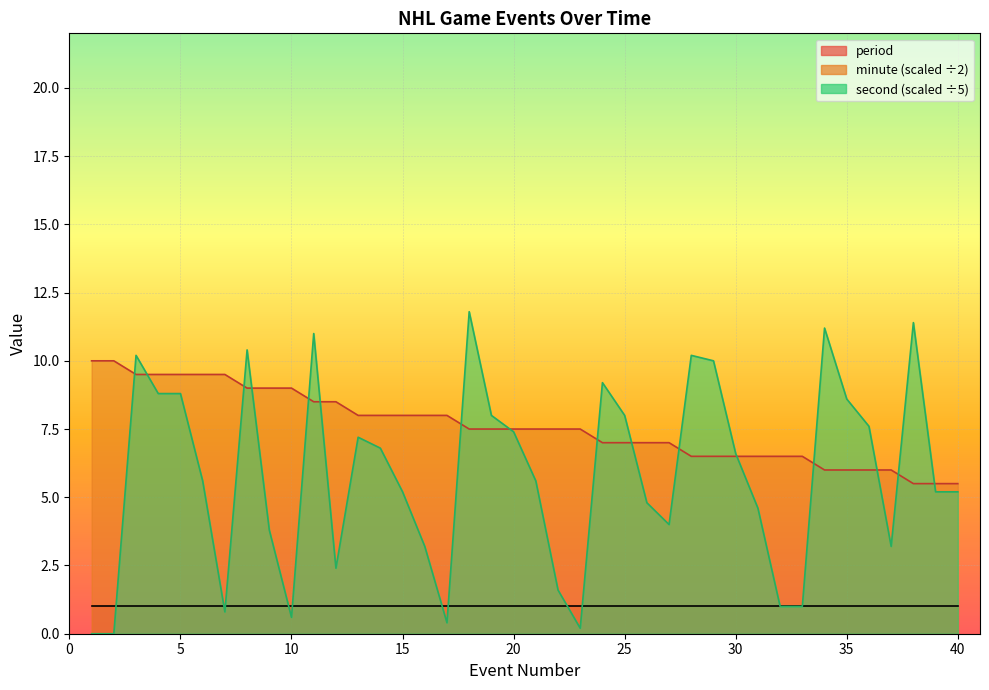

What is the sum of all second values?

231.6